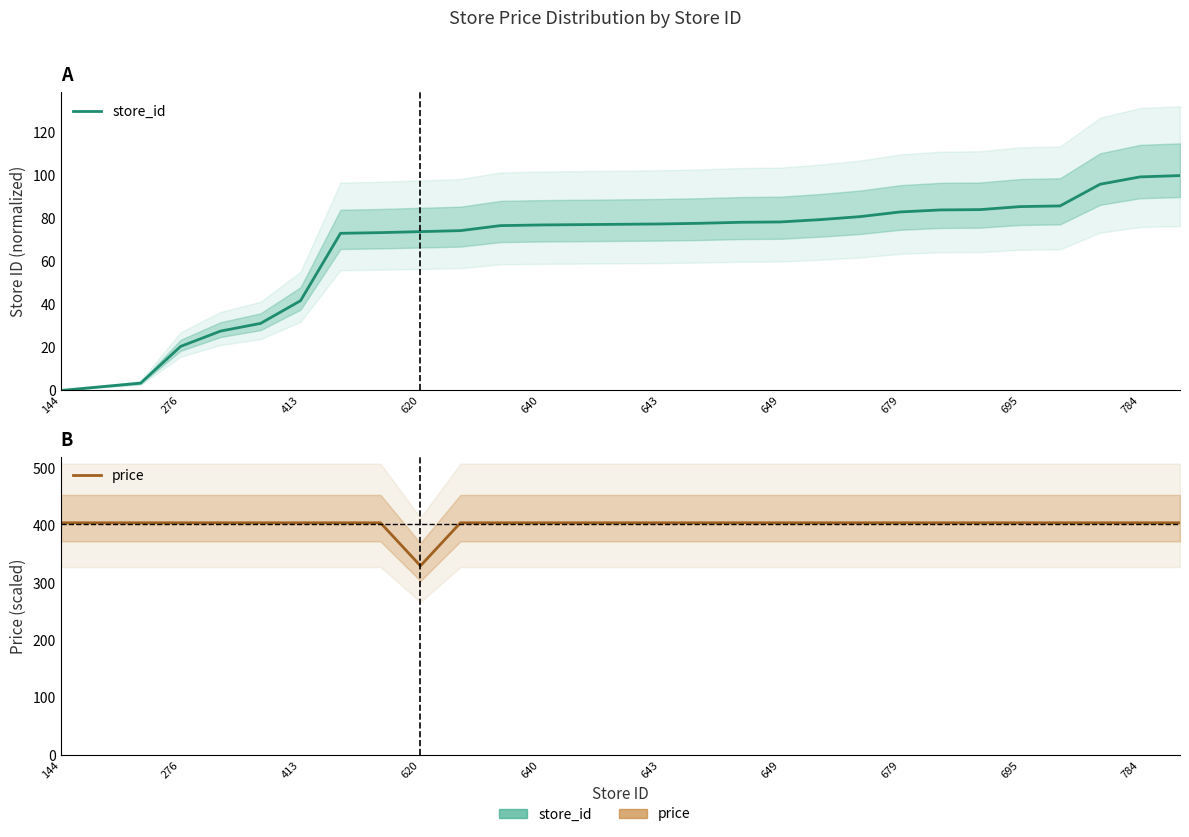

Which series has the largest range (max minus min)?

store_id